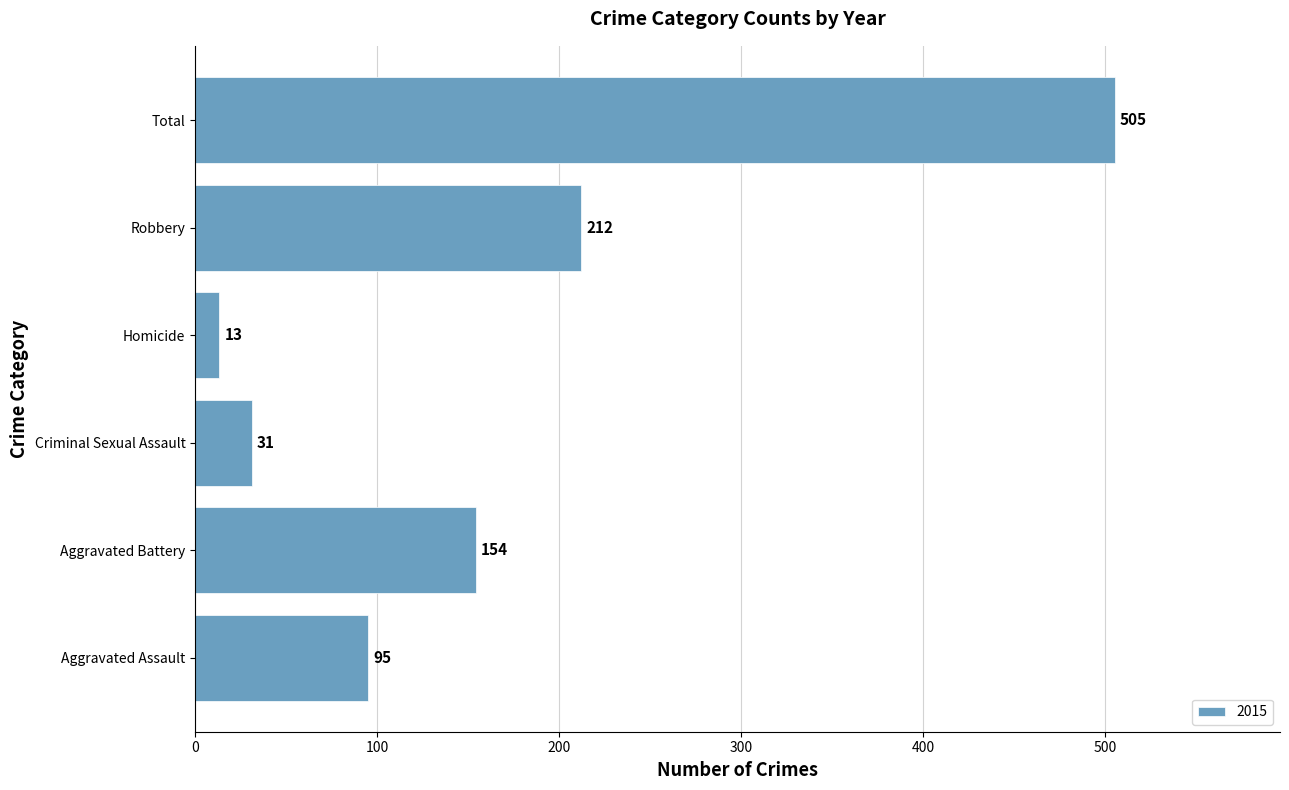

Where is the data nearest to the value 259?

Robbery